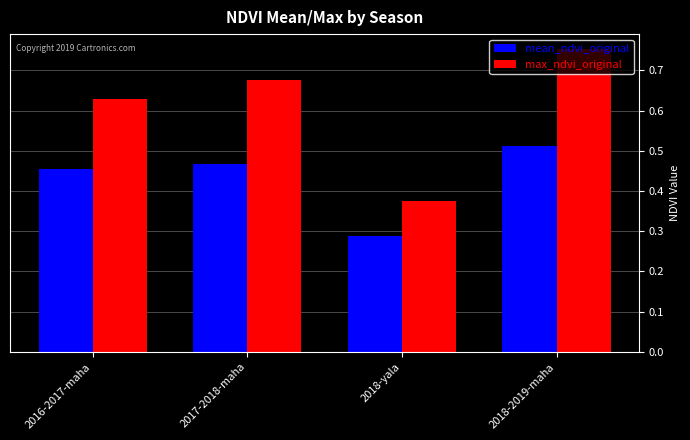

At 2018-yala, list the series in order from smallest to largest.

mean_ndvi_original, max_ndvi_original